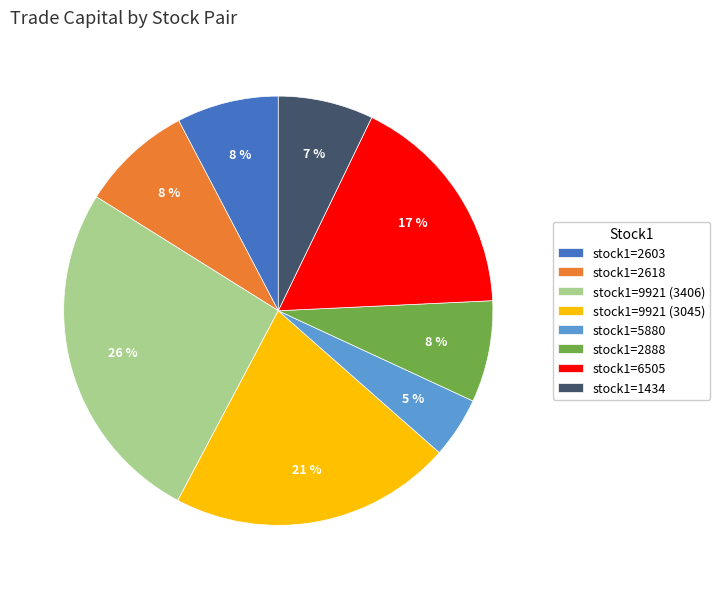

Count the number of slices in the pie.

8